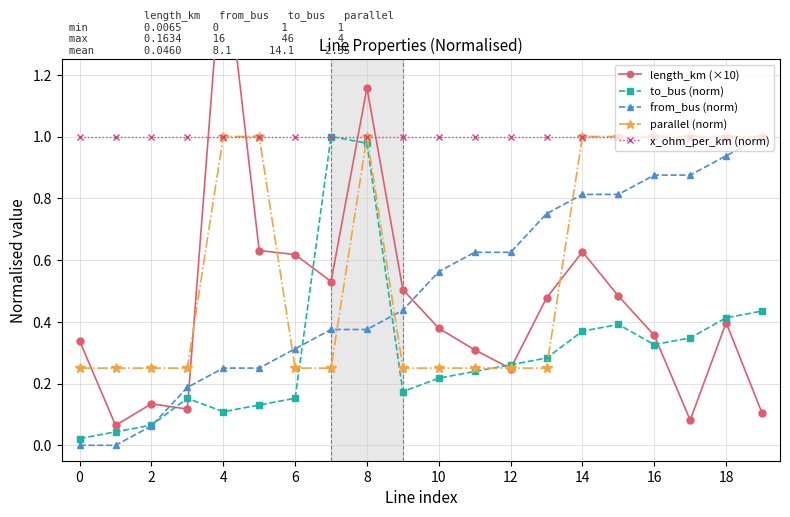

What is the value of the to_bus (norm) point at the 12th from the left?

0.2